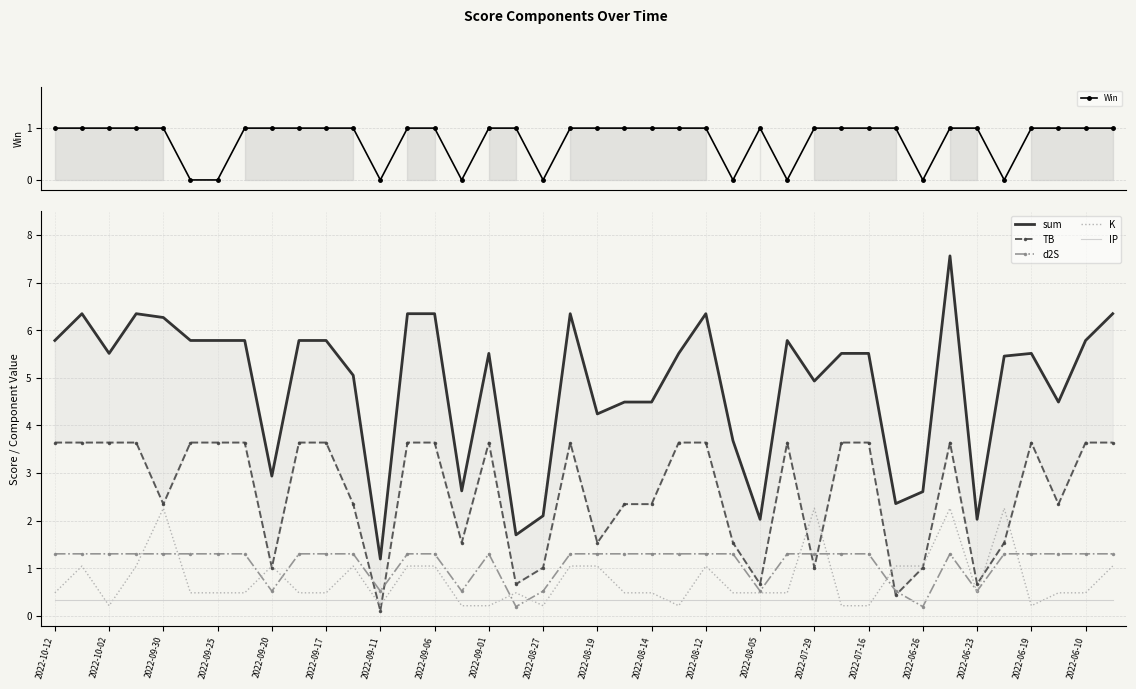

What is the greatest value displayed?

7.6